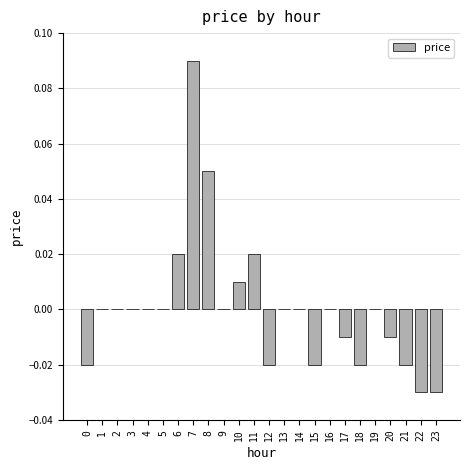

The value at 1 is -0.1. True or false?

False